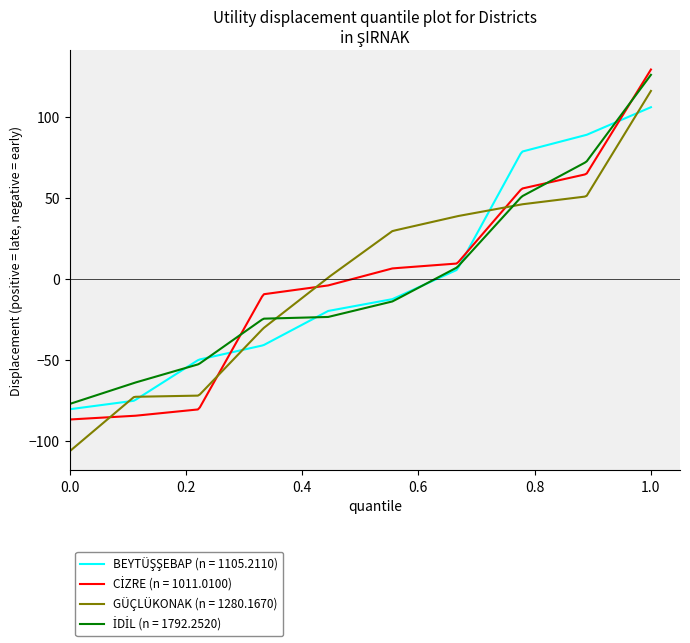

Does the chart have visible grid lines?

No